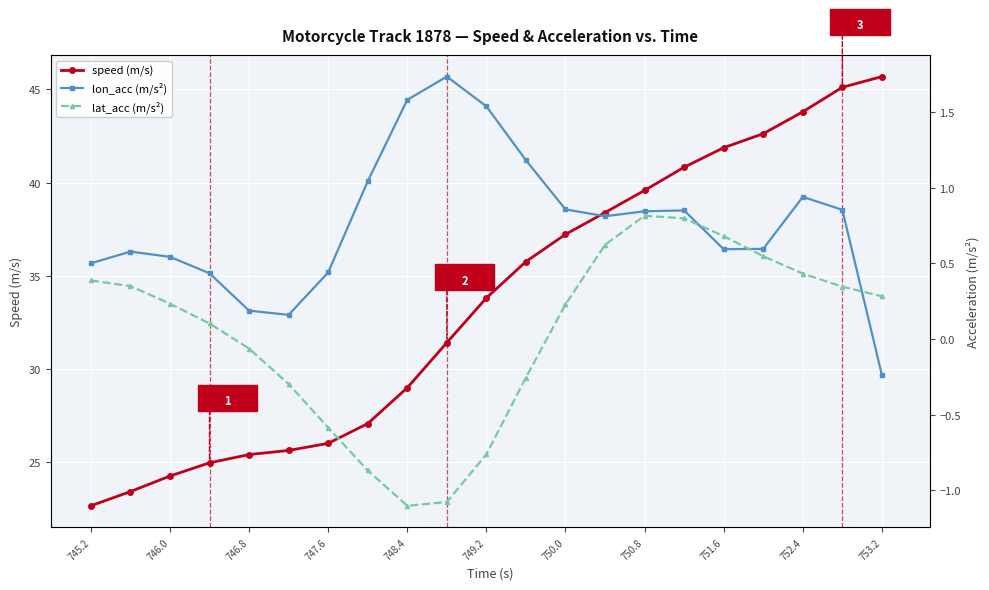

Where does the speed (m/s) series first go above 33?

749.2